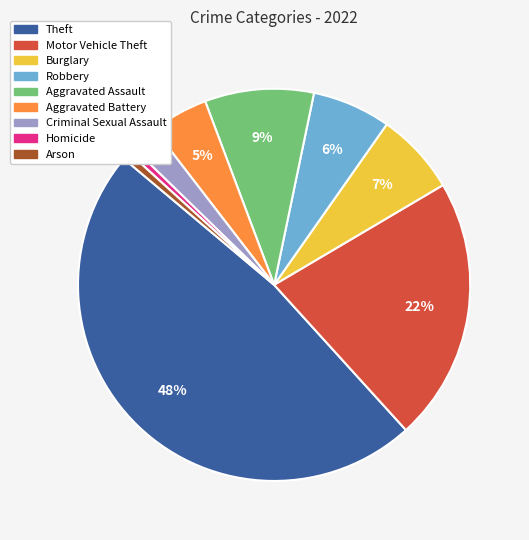

To the nearest percent, what is the difference between the largest and smallest slice percentages?

47%